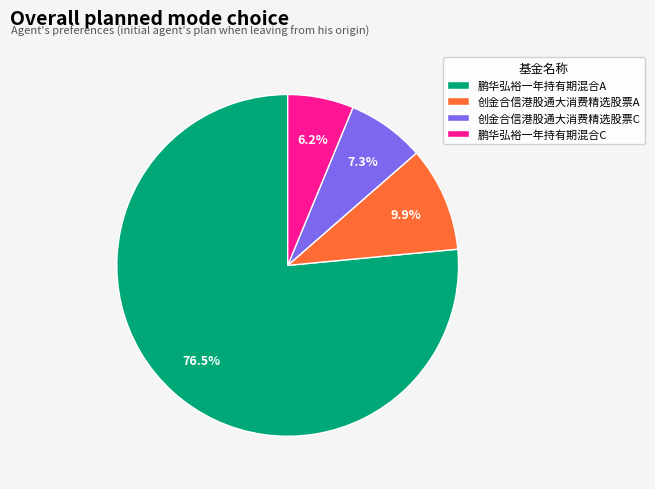

Between 创金合信港股通大消费精选股票A and 创金合信港股通大消费精选股票C, which is larger?

创金合信港股通大消费精选股票A